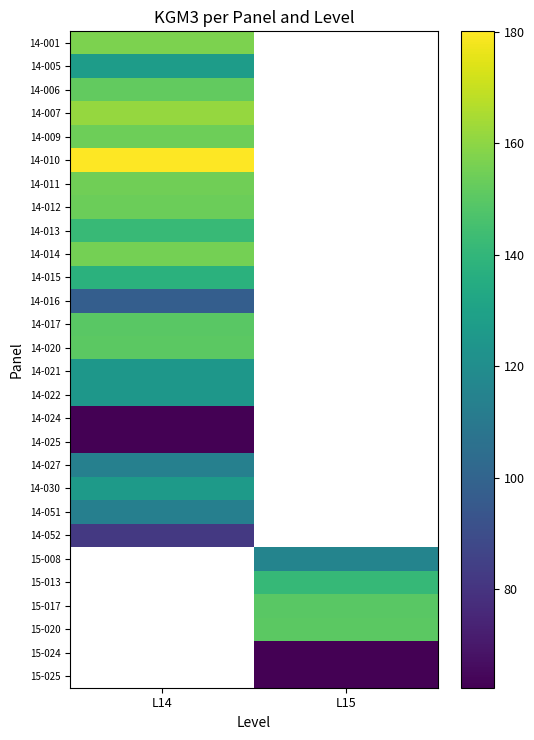

How many positive values does the 14-021 series have?

1